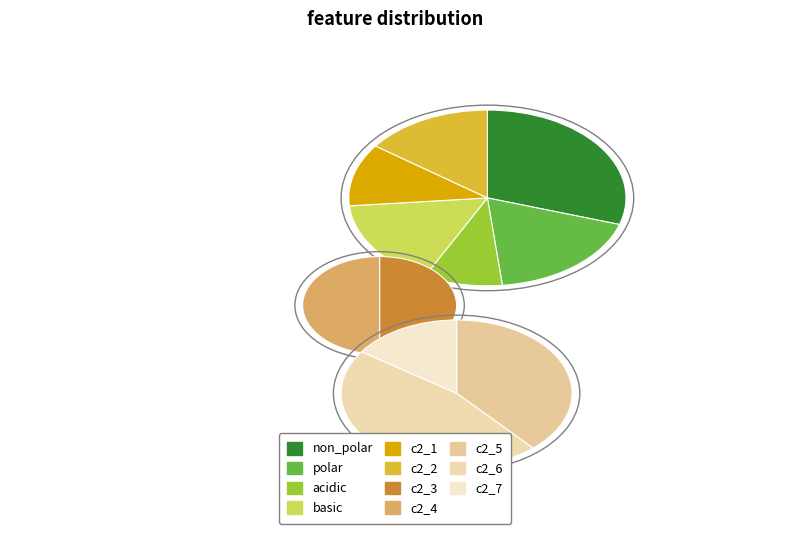

Combined, what portion of the pie is c2_7 and c2_1?

10.3%